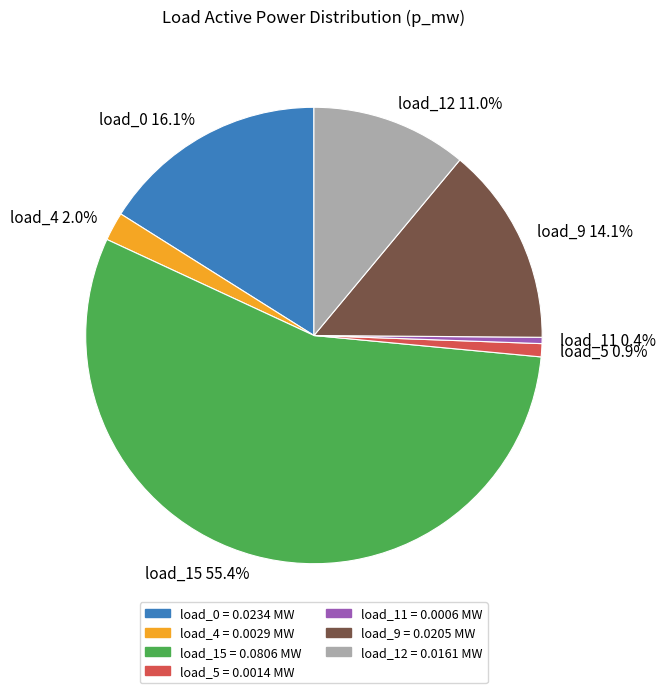

Count the number of slices in the pie.

7